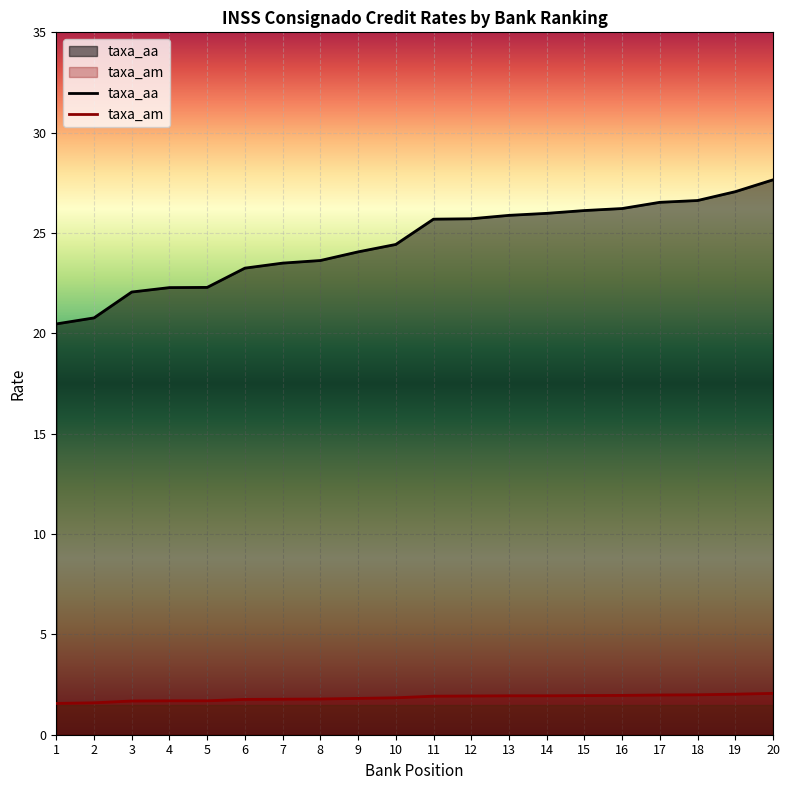

What is the difference between the maximum and minimum values in the taxa_aa series?

7.2